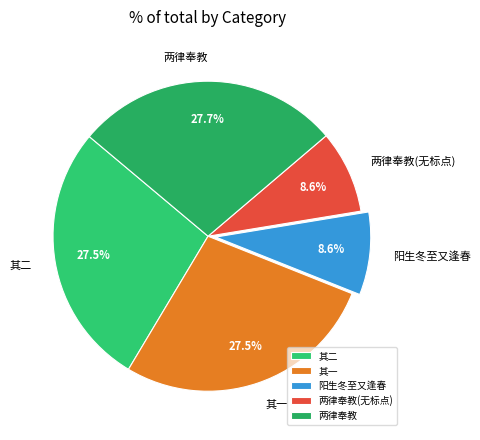

Does 其一 represent more than half of the total?

No